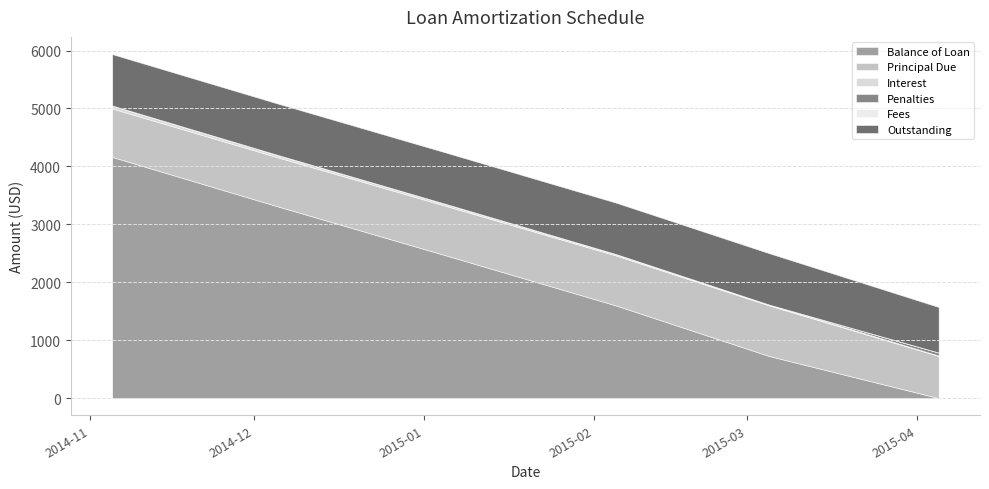

How many categories are shown in the chart?

6